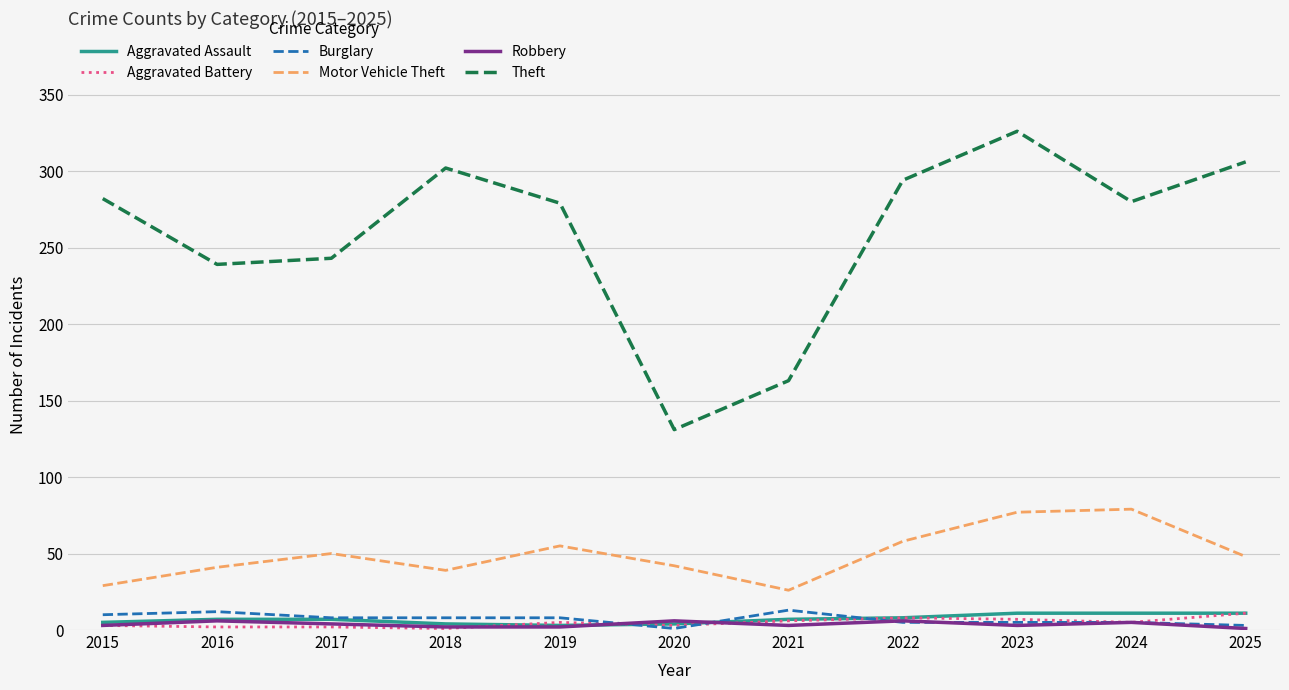

What is the minimum value for Motor Vehicle Theft?

26